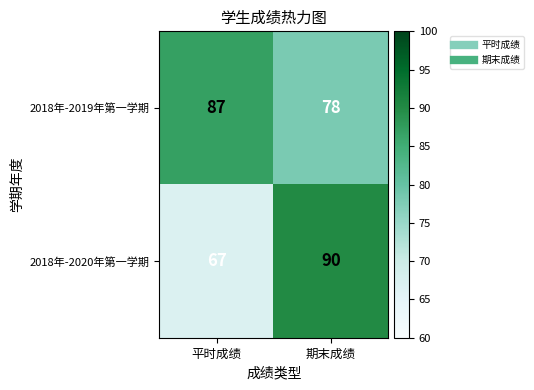

What is the sum of all 2018年-2020年第一学期 values?

157